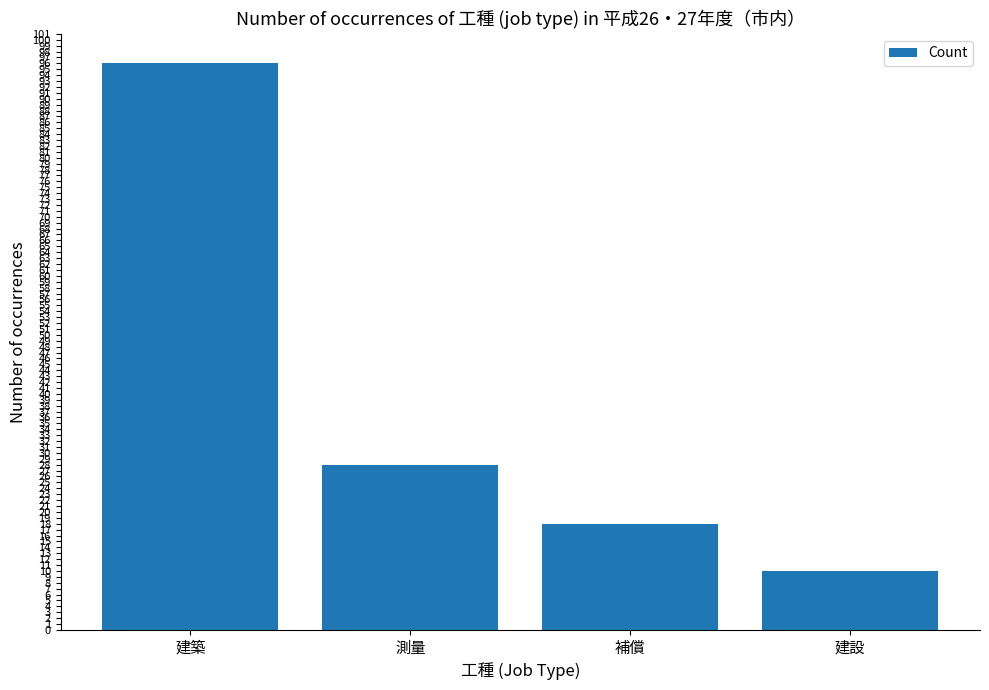

What is the value of the 3rd bar from the left?

18